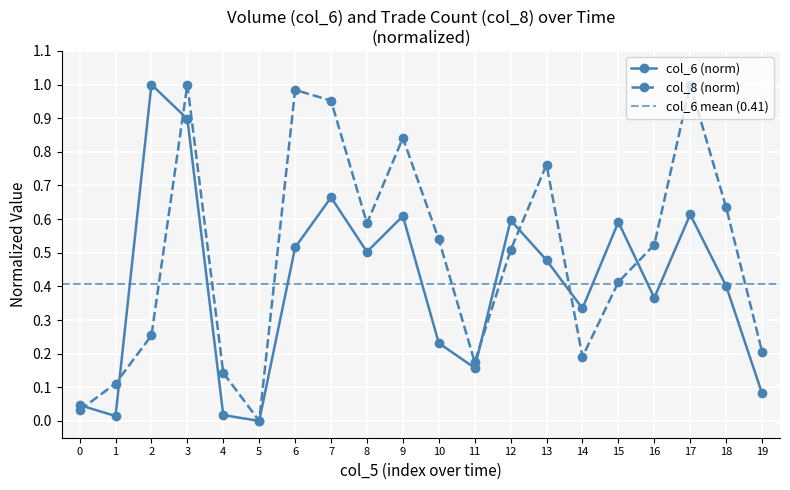

Reading right to left, transcribe all the data shown in this chart.

col_6: 0.1	0.4	0.6	0.4	0.6	0.3	0.5	0.6	0.2	0.2	0.6	0.5	0.7	0.5	0.0	0.0	0.9	1.0	0.0	0.0
col_8: 0.2	0.6	1.0	0.5	0.4	0.2	0.8	0.5	0.2	0.5	0.8	0.6	1.0	1.0	0.0	0.1	1.0	0.3	0.1	0.0